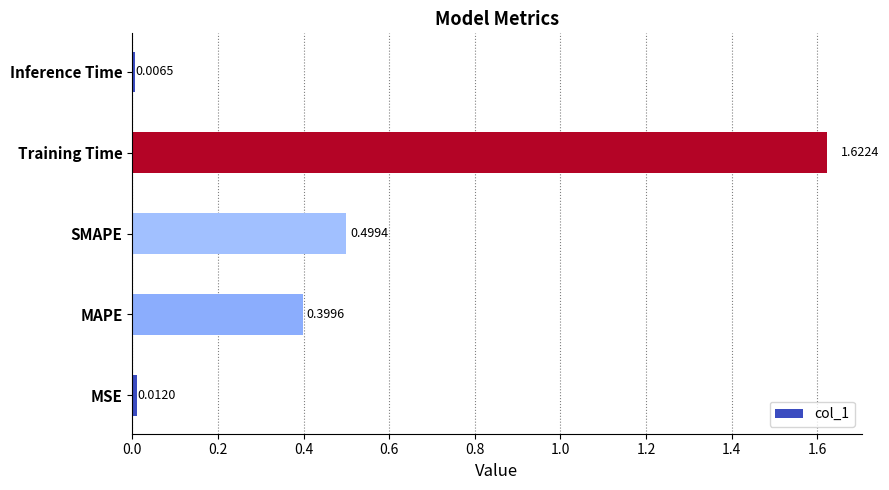

Rank the categories by value from highest to lowest.

Training Time, SMAPE, MAPE, MSE, Inference Time